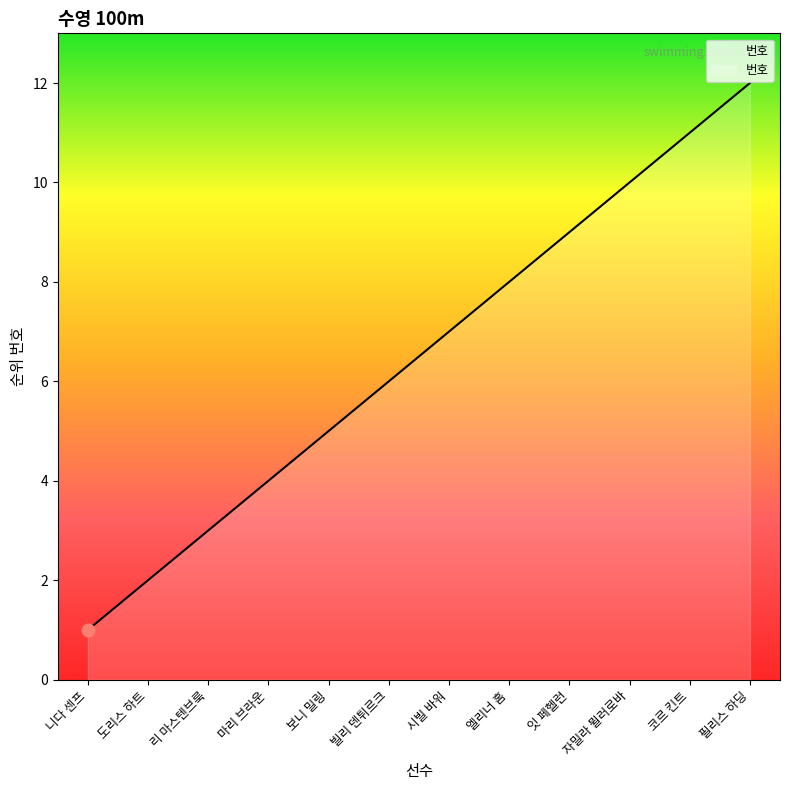

Approximately how many times larger is the value at 엘리너 홈 compared to 빌리 덴튀르크?

1.3